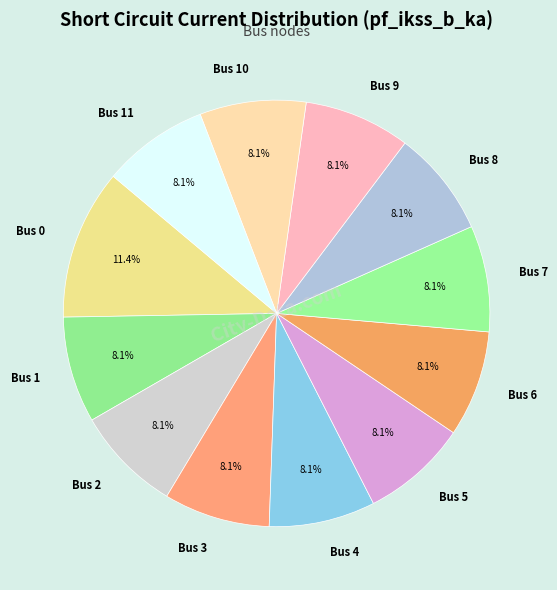

How many slices are in this pie chart?

12